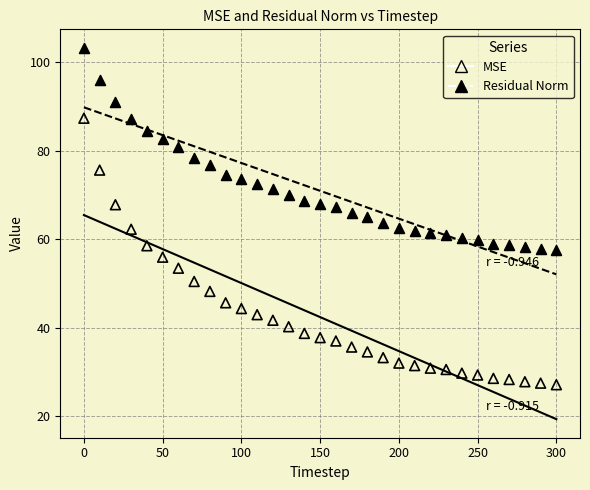

Which series contains the lowest Y value?

MSE